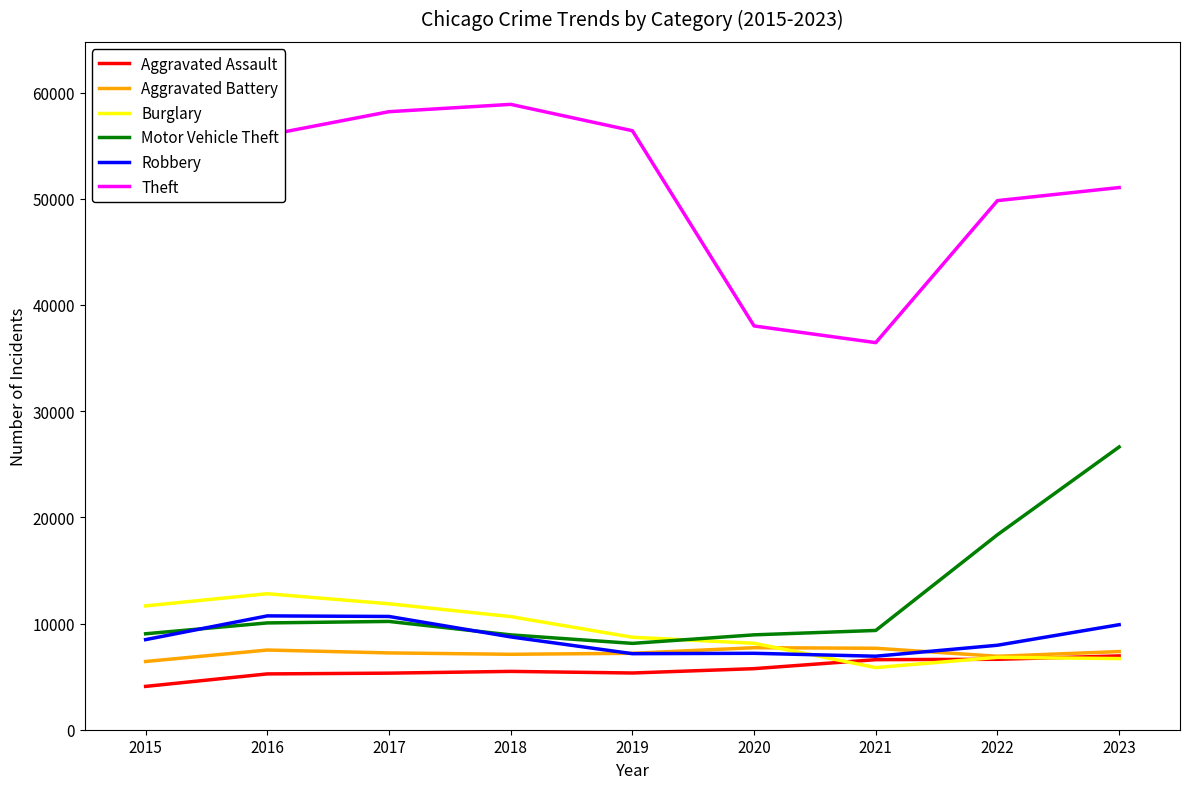

What is the difference between the maximum and second lowest values in the Robbery series?

3559